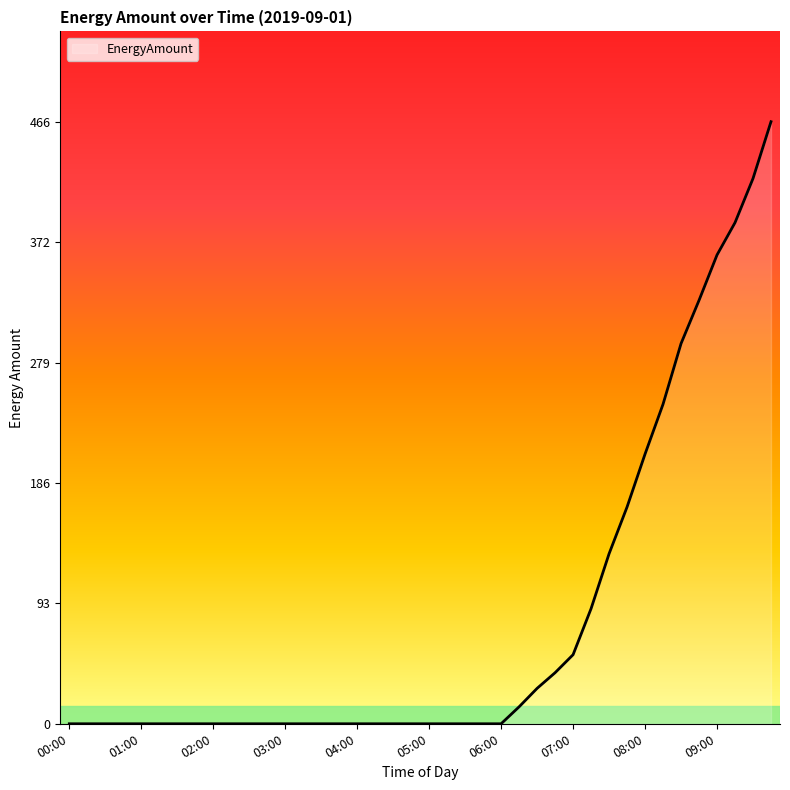

What is the maximum value shown in the chart?

466.2